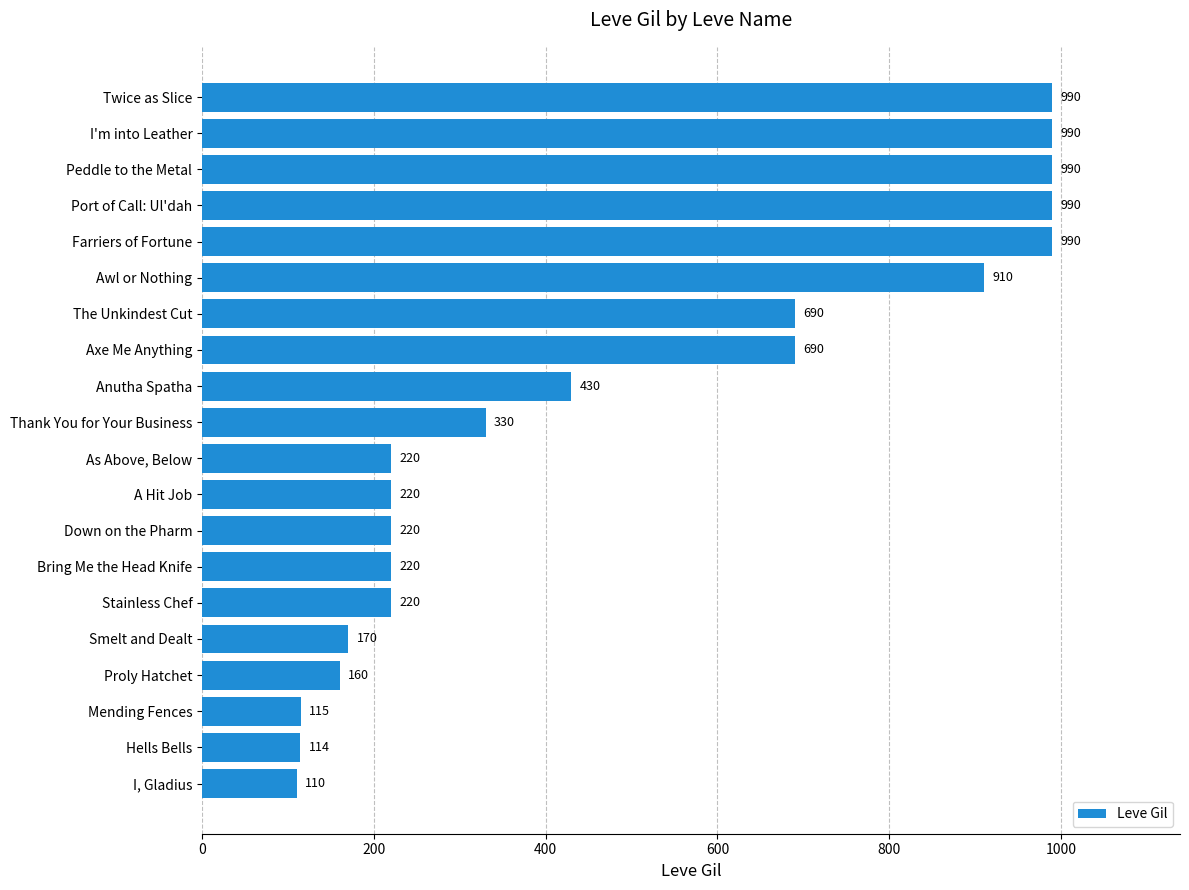

Reading bottom to top, extract all data points from this chart.

I, Gladius=110	Hells Bells=114	Mending Fences=115	Proly Hatchet=160	Smelt and Dealt=170	Stainless Chef=220	Bring Me the Head Knife=220	Down on the Pharm=220	A Hit Job=220	As Above, Below=220	Thank You for Your Business=330	Anutha Spatha=430	Axe Me Anything=690	The Unkindest Cut=690	Awl or Nothing=910	Farriers of Fortune=990	Port of Call: Ul'dah=990	Peddle to the Metal=990	I'm into Leather=990	Twice as Slice=990